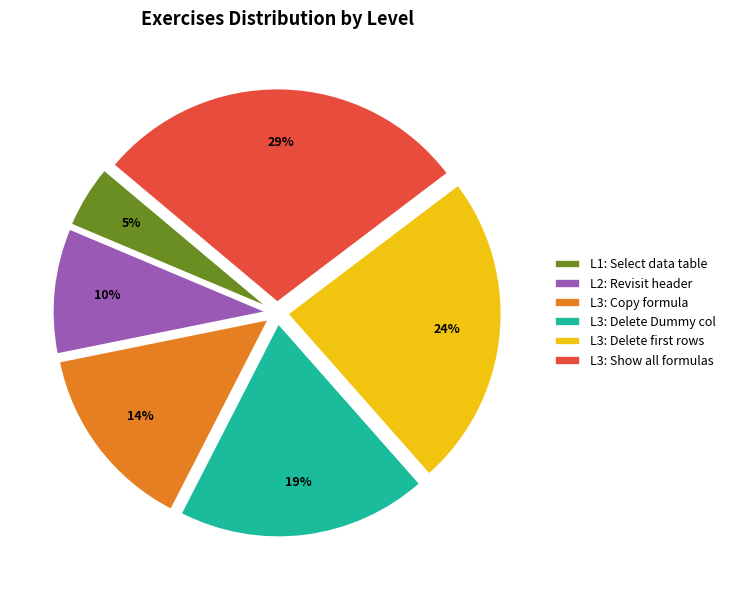

Combined, do L2: Revisit header and L3: Delete Dummy col account for over 50%?

No